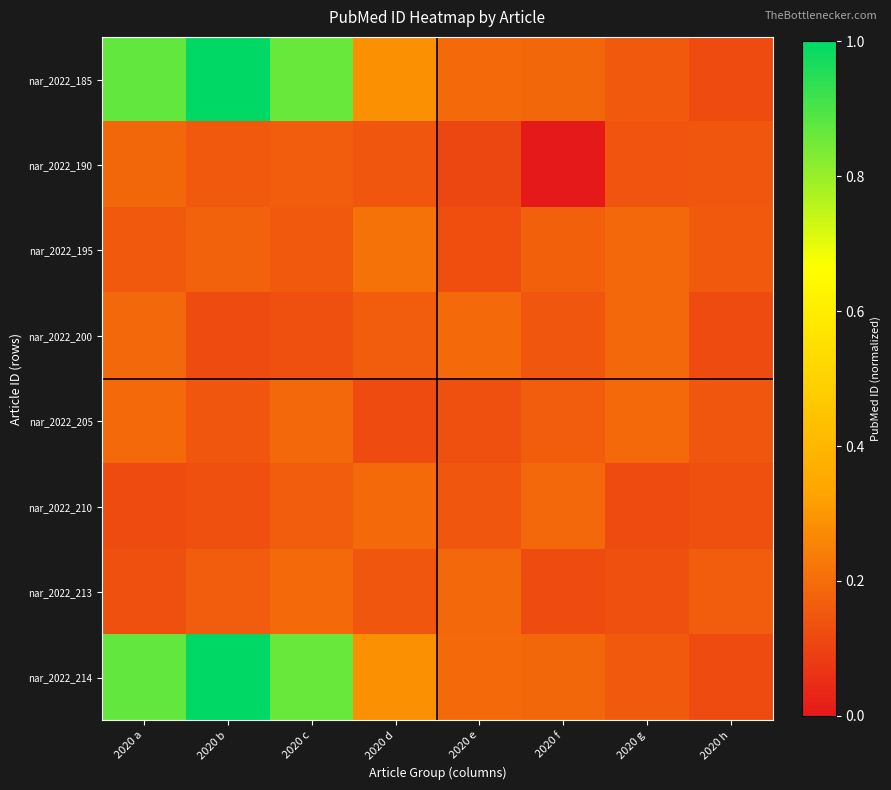

Reading left to right, extract all data points from this chart.

nar_2022_185: 2020 a=0.9	2020 b=1.0	2020 c=0.9	2020 d=0.3	2020 e=0.2	2020 f=0.2	2020 g=0.2	2020 h=0.1
nar_2022_190: 2020 a=0.2	2020 b=0.2	2020 c=0.2	2020 d=0.1	2020 e=0.1	2020 f=0.0	2020 g=0.1	2020 h=0.1
nar_2022_195: 2020 a=0.2	2020 b=0.2	2020 c=0.2	2020 d=0.2	2020 e=0.1	2020 f=0.2	2020 g=0.2	2020 h=0.2
nar_2022_200: 2020 a=0.2	2020 b=0.1	2020 c=0.1	2020 d=0.2	2020 e=0.2	2020 f=0.1	2020 g=0.2	2020 h=0.1
nar_2022_205: 2020 a=0.2	2020 b=0.1	2020 c=0.2	2020 d=0.1	2020 e=0.1	2020 f=0.2	2020 g=0.2	2020 h=0.1
nar_2022_210: 2020 a=0.1	2020 b=0.1	2020 c=0.2	2020 d=0.2	2020 e=0.1	2020 f=0.2	2020 g=0.1	2020 h=0.1
nar_2022_213: 2020 a=0.1	2020 b=0.2	2020 c=0.2	2020 d=0.1	2020 e=0.2	2020 f=0.1	2020 g=0.1	2020 h=0.2
nar_2022_214: 2020 a=0.9	2020 b=1.0	2020 c=0.9	2020 d=0.3	2020 e=0.2	2020 f=0.2	2020 g=0.2	2020 h=0.1